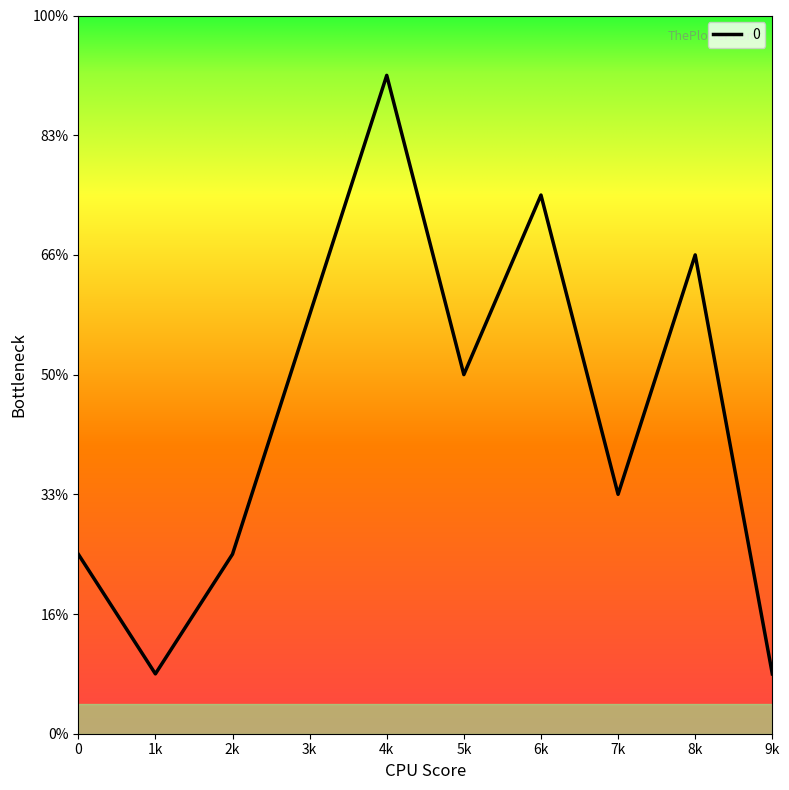

Count the values in the range 3 to 8.

6